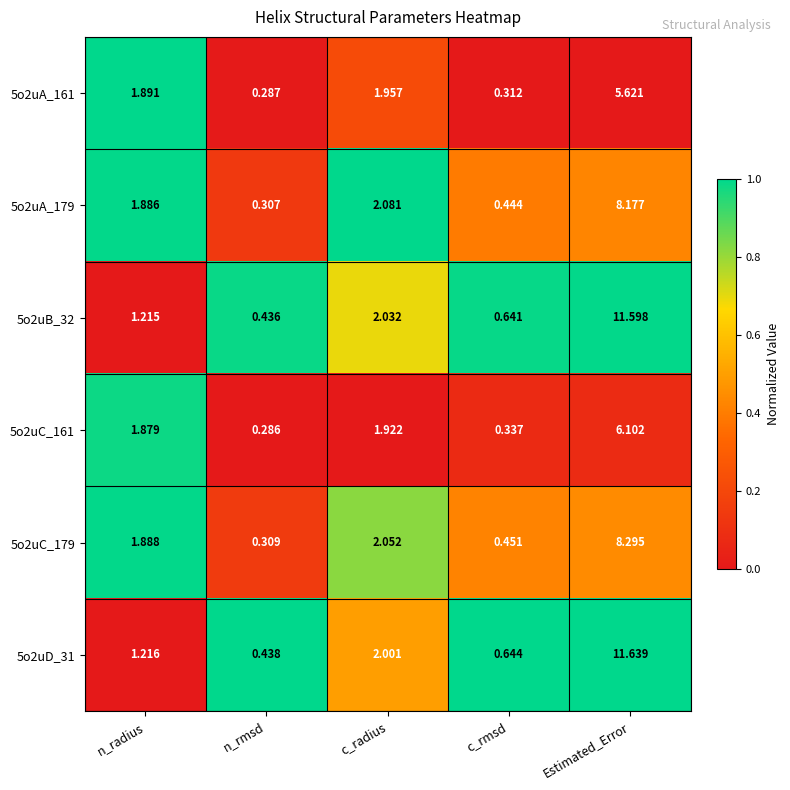

At which label does 5o2uC_179 first exceed 1?

n_radius